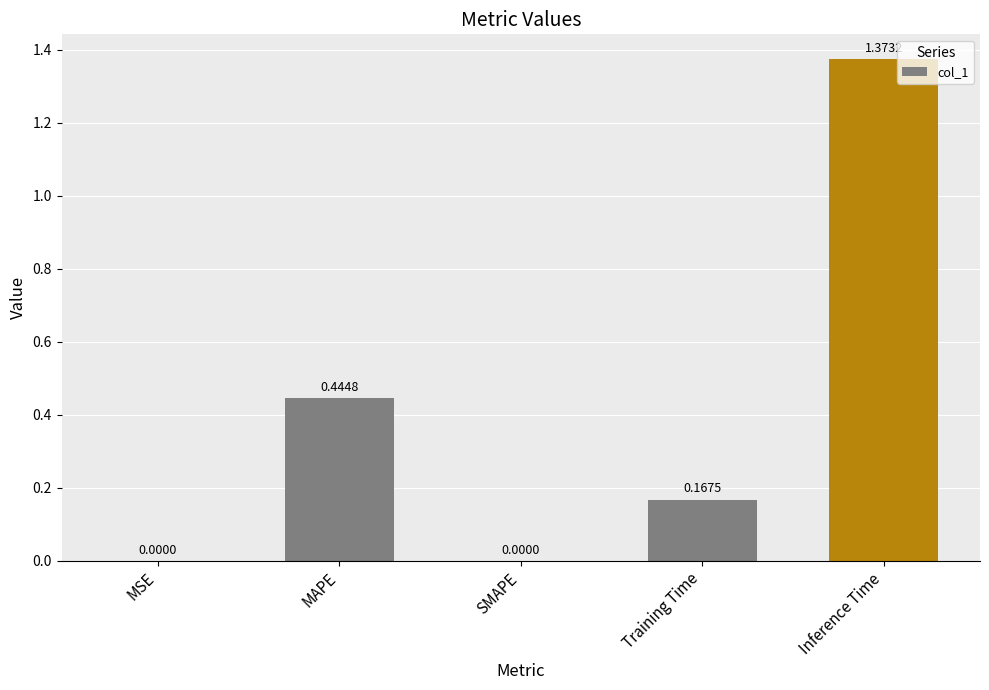

How many distinct data groups are displayed?

1